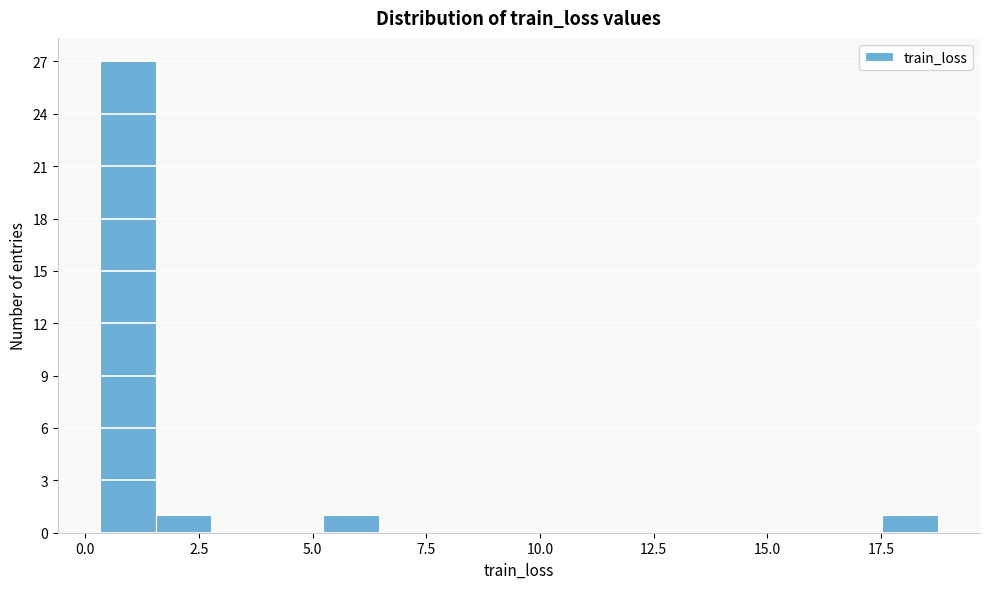

Around what value on the x-axis is the tallest bar? Give the approximate position of its centre, as read against the axis.

1.0